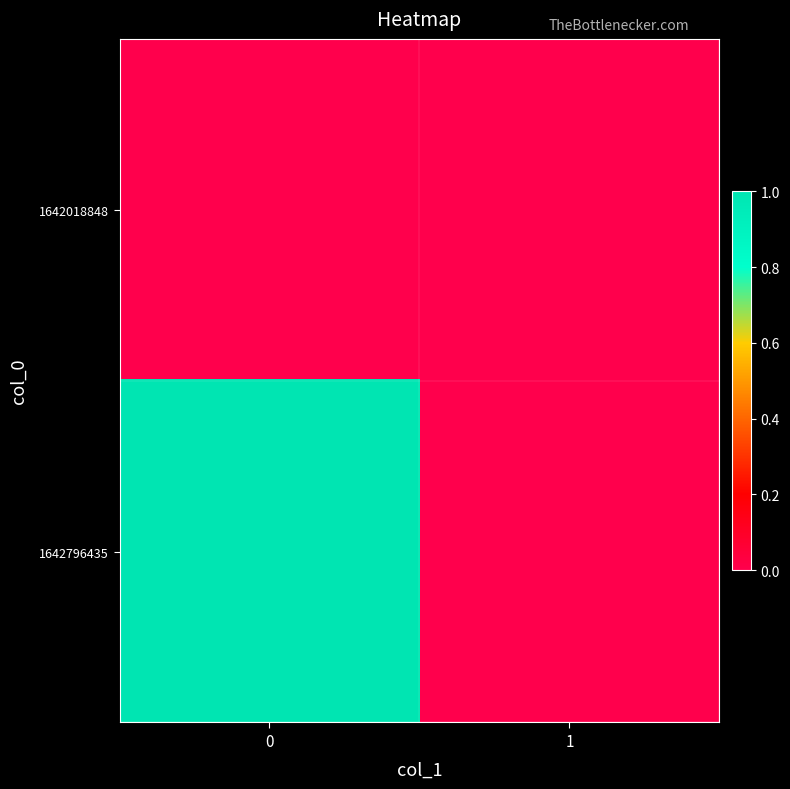

Between 1 and 0, which is larger?

1